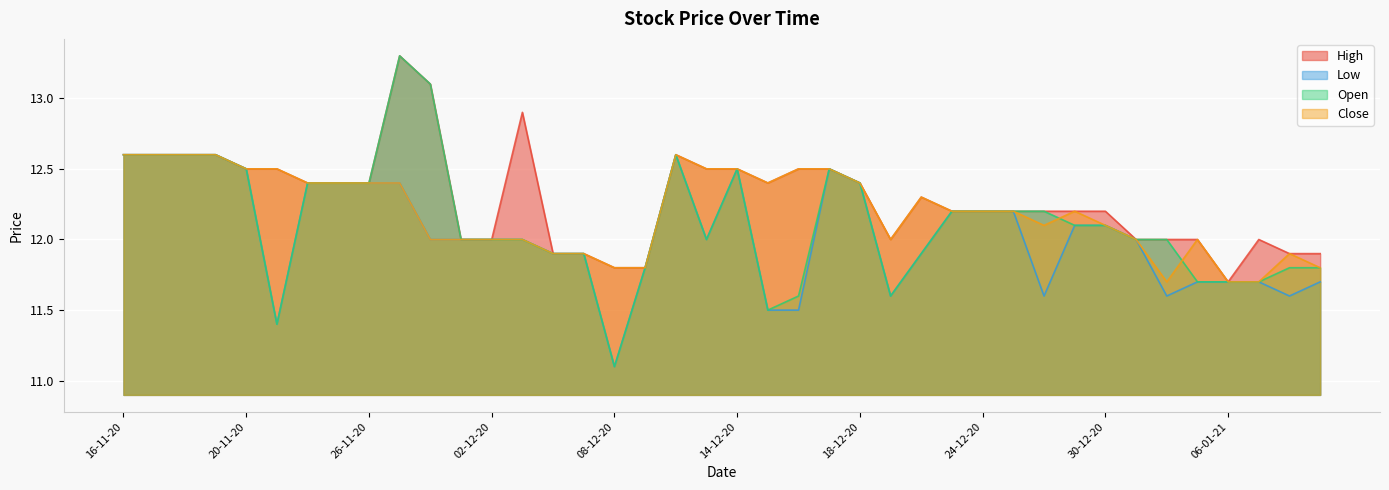

At which category is the sum across all series the highest?

27-11-20